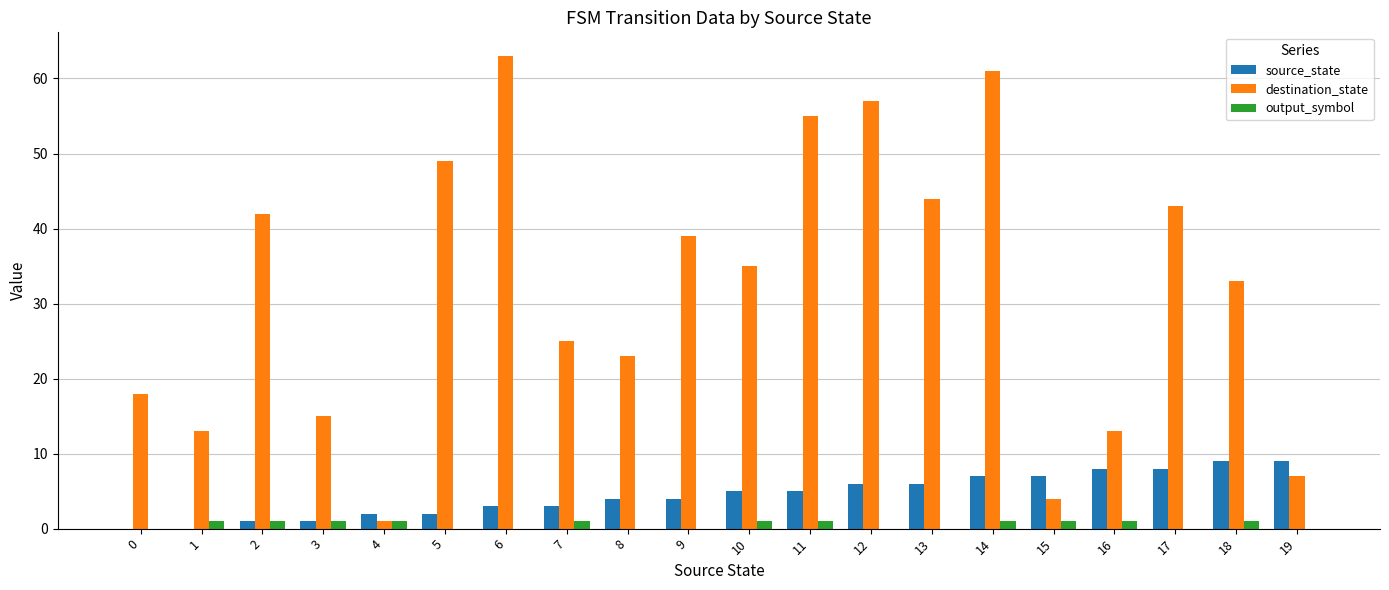

Are the bars horizontal?

No